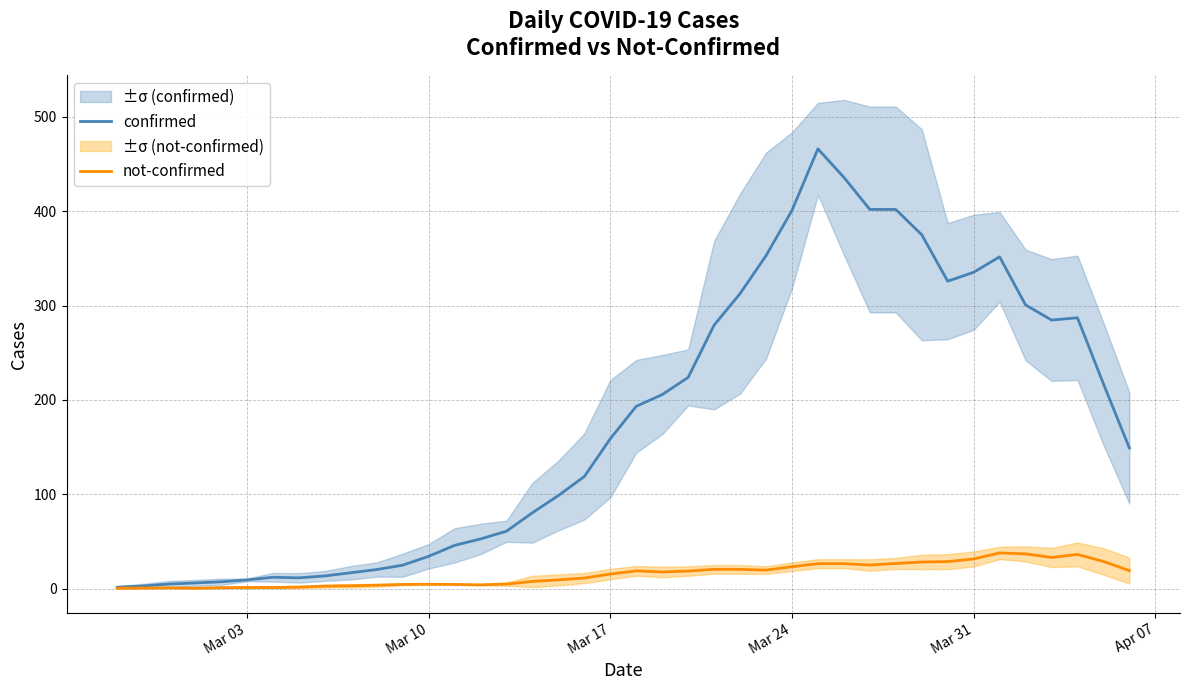

Reading left to right, transcribe all the data shown in this chart.

confirmed: 1.4	2.8	4.8	6.0	7.2	9.2	12.0	11.4	13.4	16.8	20.2	24.8	34.2	45.8	52.6	60.8	80.4	98.6	118.8	158.8	193.2	205.6	223.8	279.2	312.6	352.8	400.8	466.0	435.8	401.8	401.8	375.0	325.8	335.2	351.6	300.6	284.6	287.0	217.0	149.0
not-confirmed: 0.4	0.6	0.8	0.4	1.0	1.2	1.2	1.6	2.6	3.0	3.6	4.4	4.6	4.4	4.0	4.8	7.6	9.2	11.2	15.4	18.8	17.6	18.6	20.4	20.4	19.6	23.2	26.4	26.4	25.0	26.6	28.2	28.6	31.4	37.8	36.8	33.0	36.2	28.8	19.0